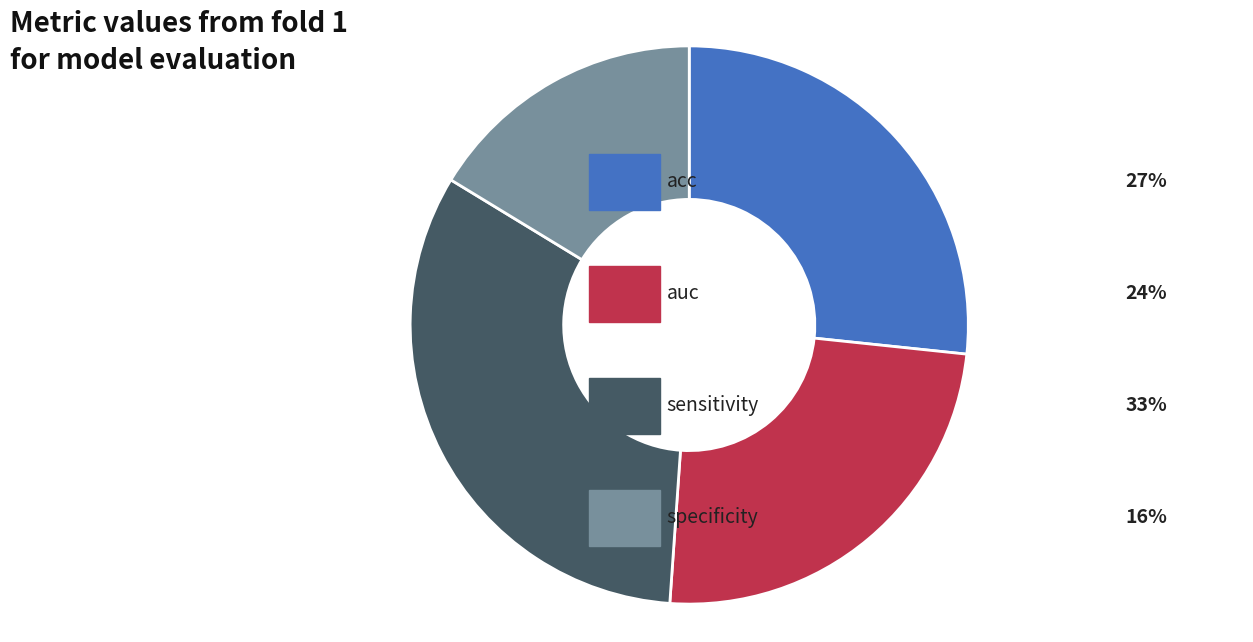

Does any single category account for the majority?

No